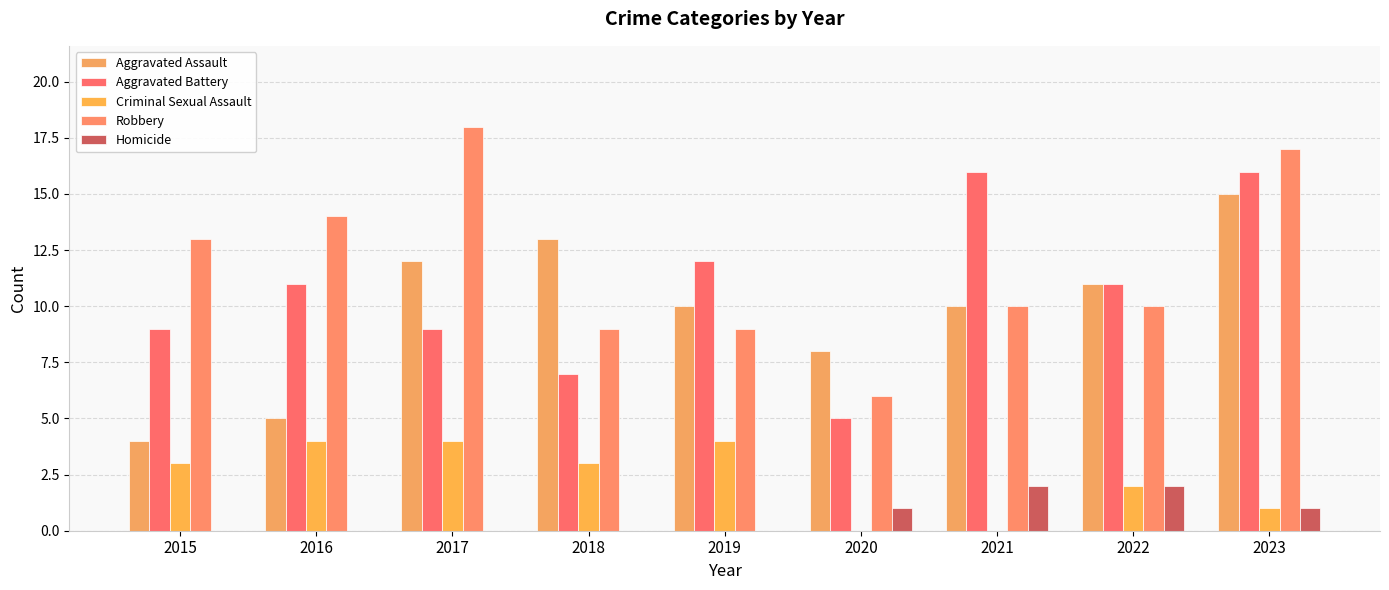

Reading left to right, list all the values displayed in this chart.

Aggravated Assault: 4	5	12	13	10	8	10	11	15
Aggravated Battery: 9	11	9	7	12	5	16	11	16
Criminal Sexual Assault: 3	4	4	3	4	0	0	2	1
Robbery: 13	14	18	9	9	6	10	10	17
Homicide: 0	0	0	0	0	1	2	2	1